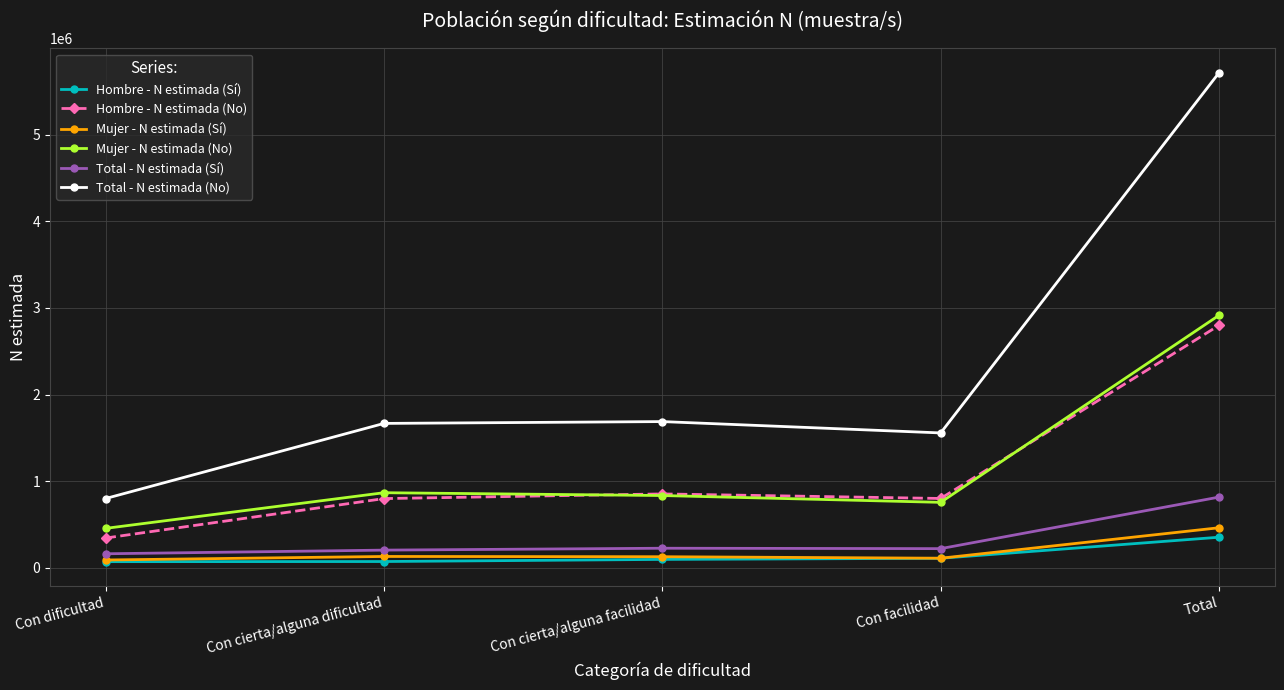

What is the total value across all series at Total?

13061172